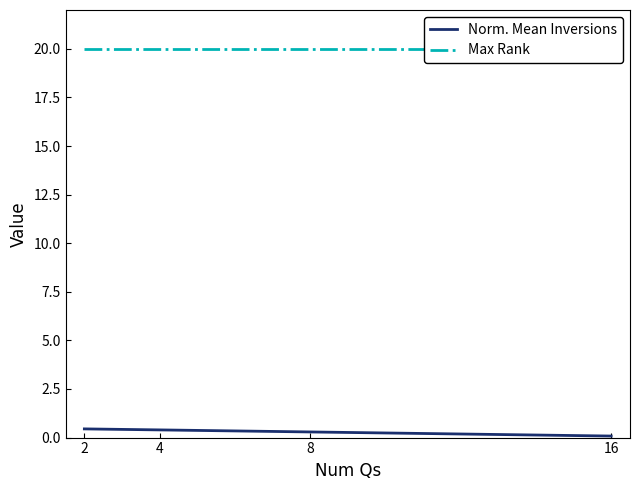

True or false: Norm. Mean Inversions and Max Rank cross at least once.

False